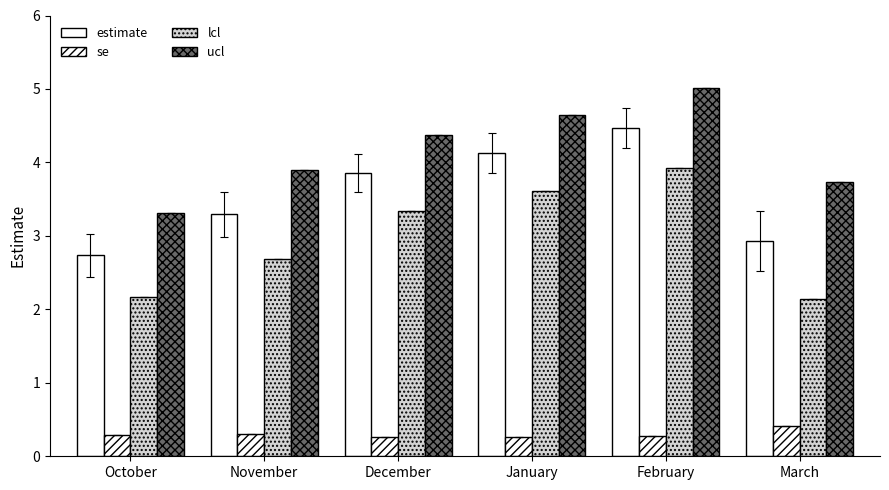

Count the number of data series in this chart.

4